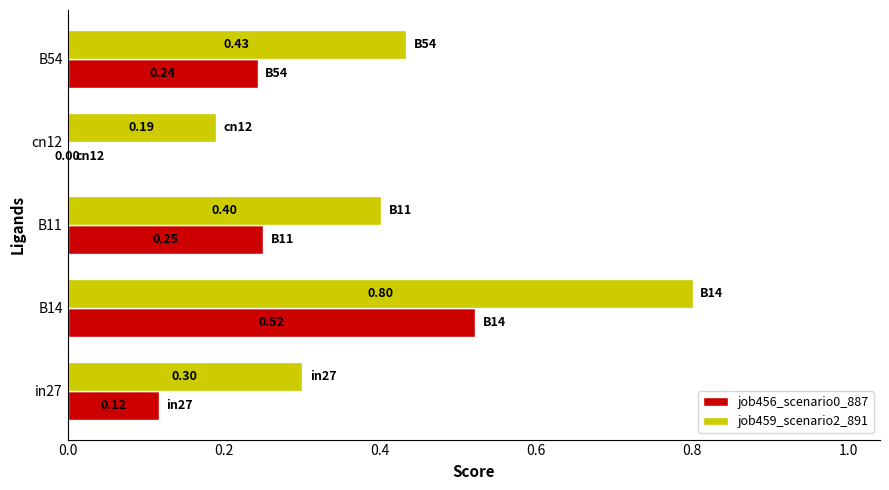

What is the total value across all series at B14?

1.3